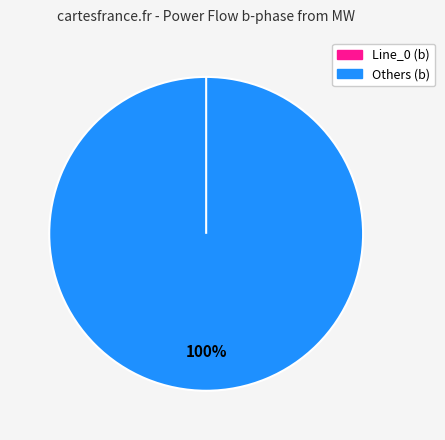

What is the majority slice?

Line_0